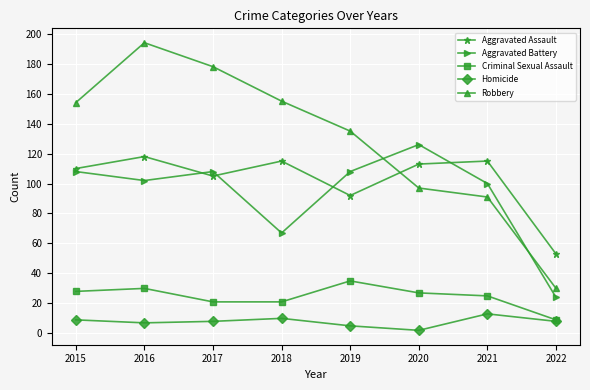

Which series has the largest total across all categories?

Robbery